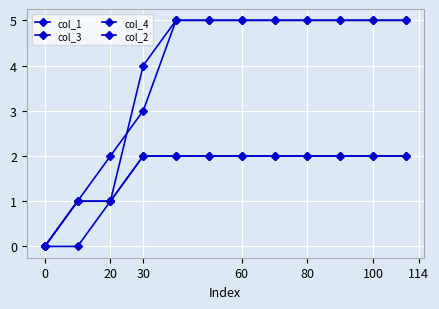

Is this an area chart (filled region under the line)?

No